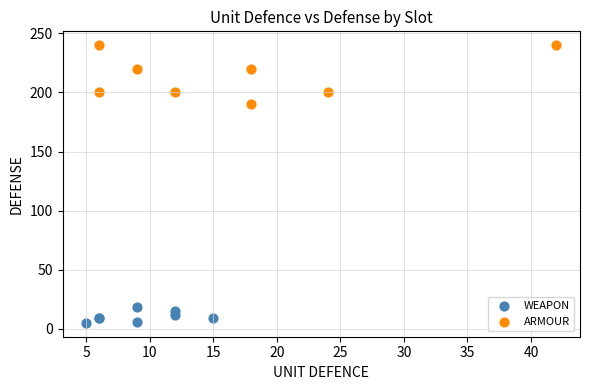

Which series contains the lowest Y value?

WEAPON